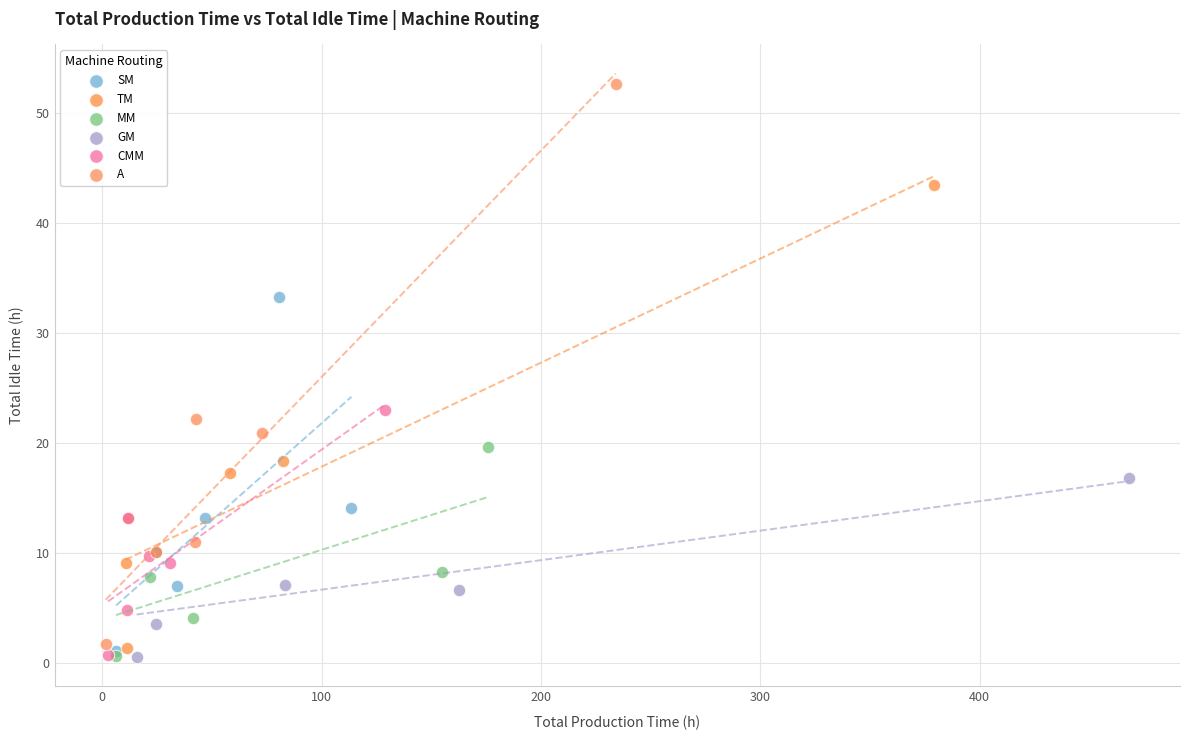

Which series has the largest Y range (max minus min)?

A